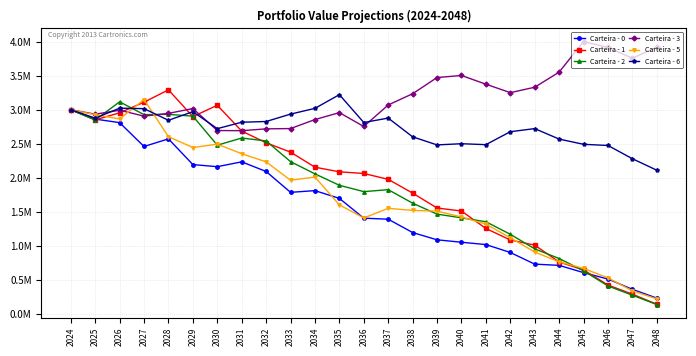

Is this an area chart (filled region under the line)?

No